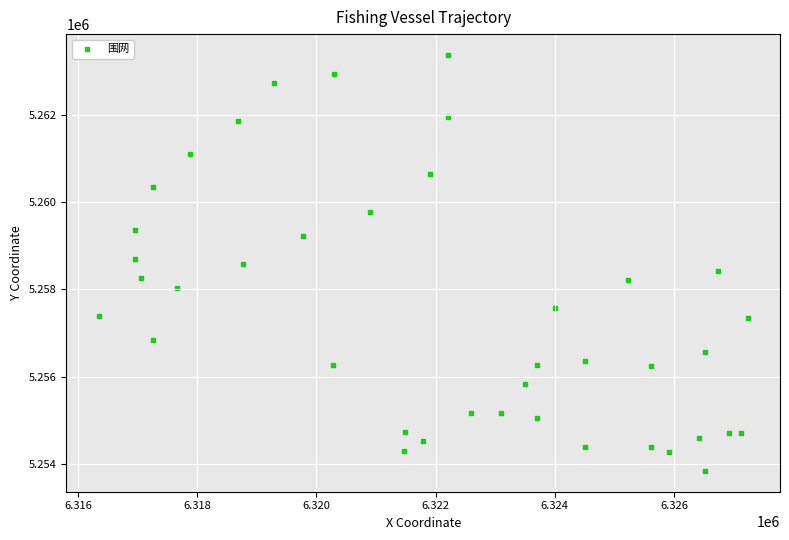

What is the range of Y values (max minus min)?

9545.3